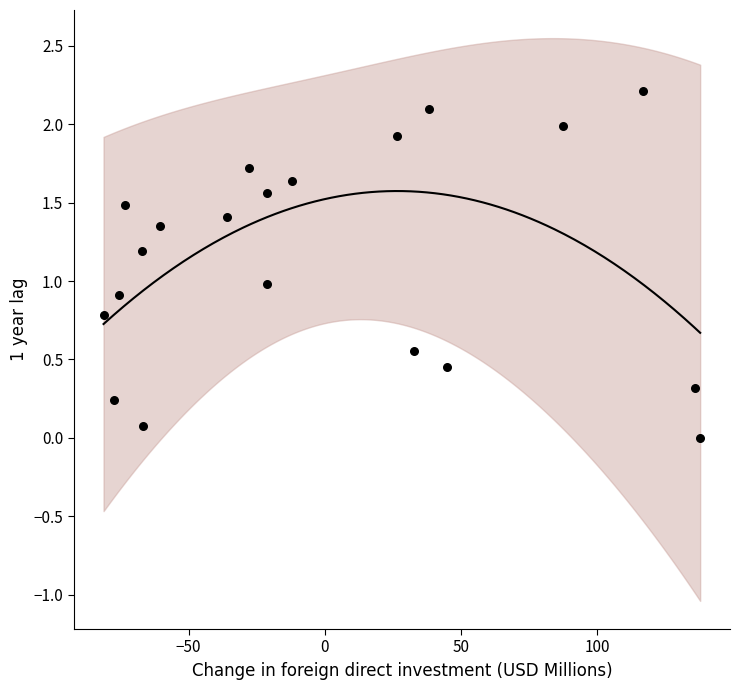

What is the range of X values (max minus min)?

219.2